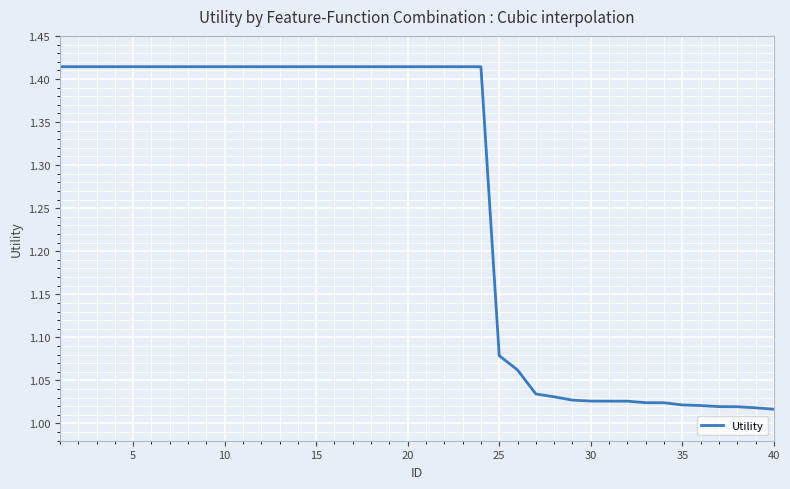

How many lines are shown in the chart?

1